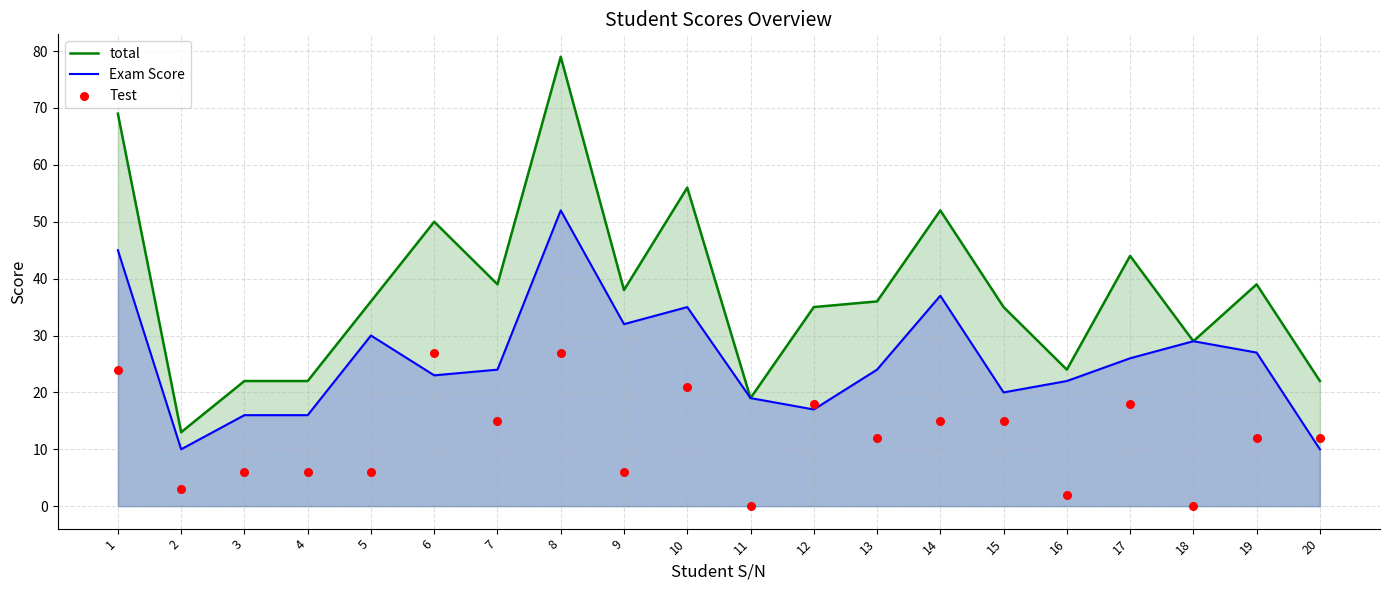

At which category is the sum across all series the highest?

8